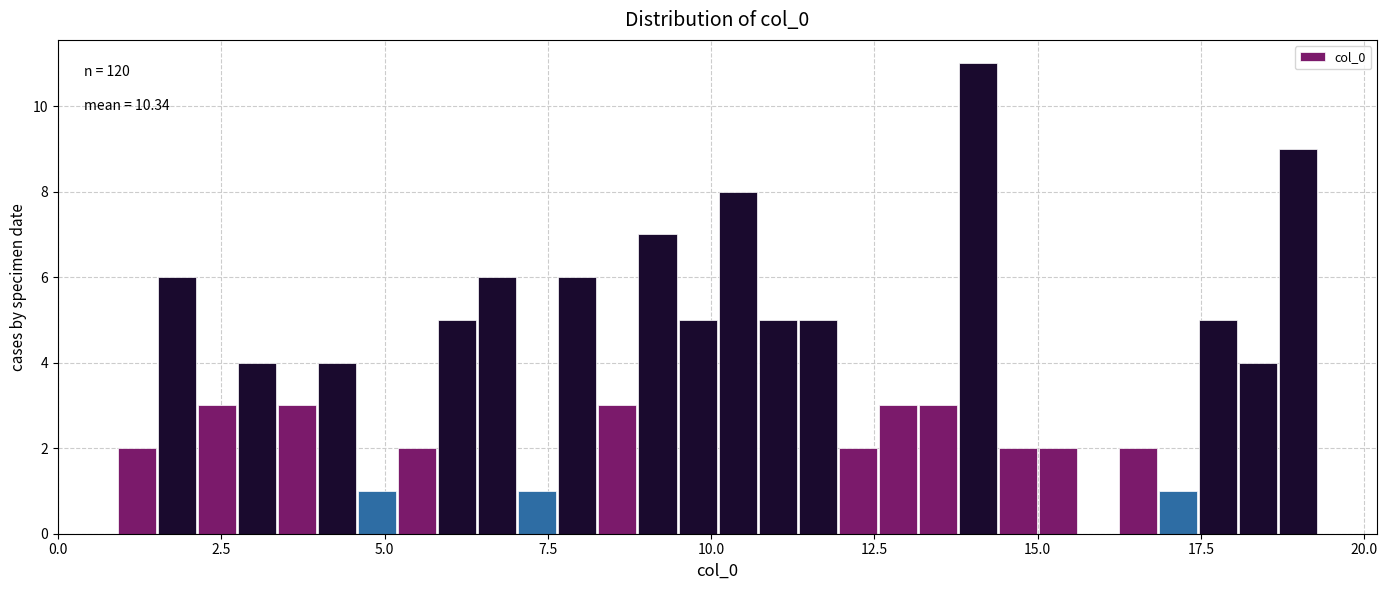

Read against the x-axis, roughly where is the centre of the tallest bar?

14.0